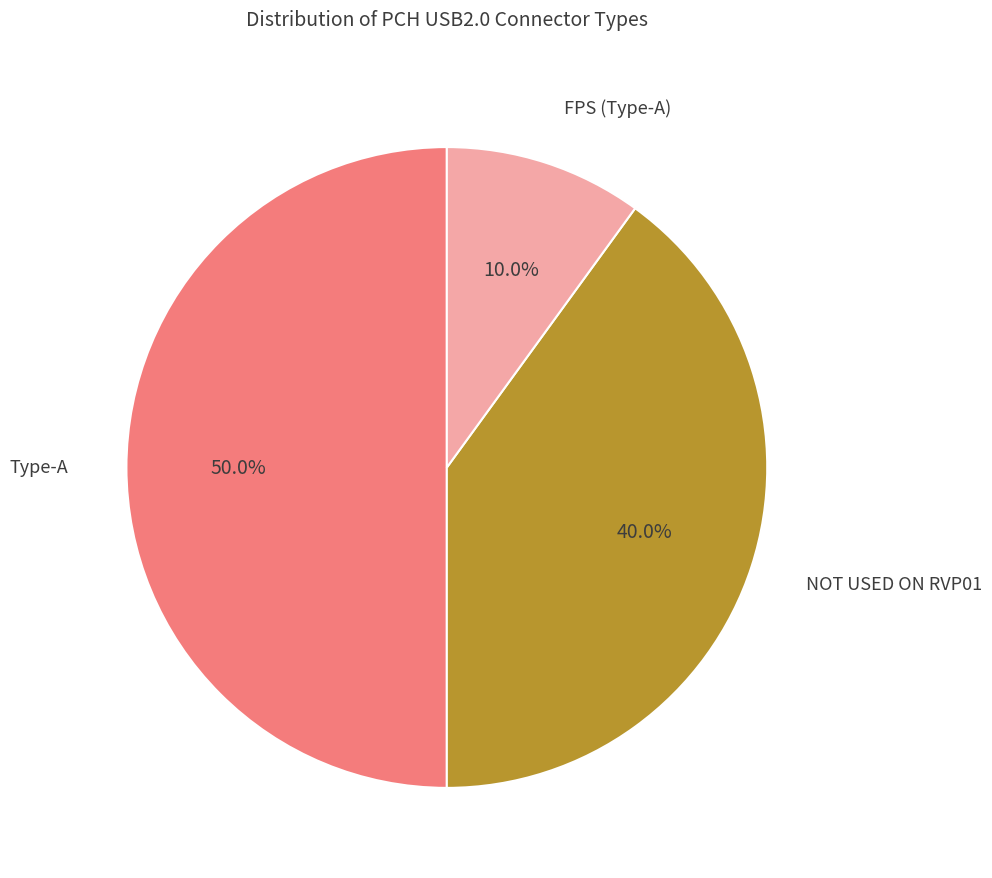

What is the smallest slice in the pie chart?

FPS (Type-A)